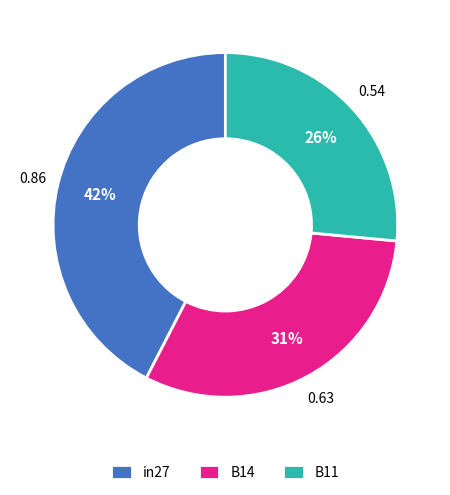

To the nearest percent, what percentage of the pie is B14?

31%